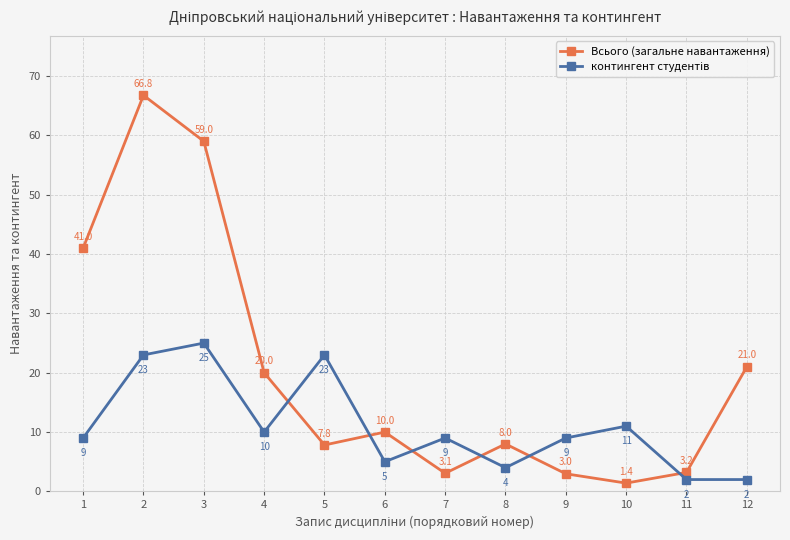

Which series has the largest total across all categories?

Всього (загальне навантаження)